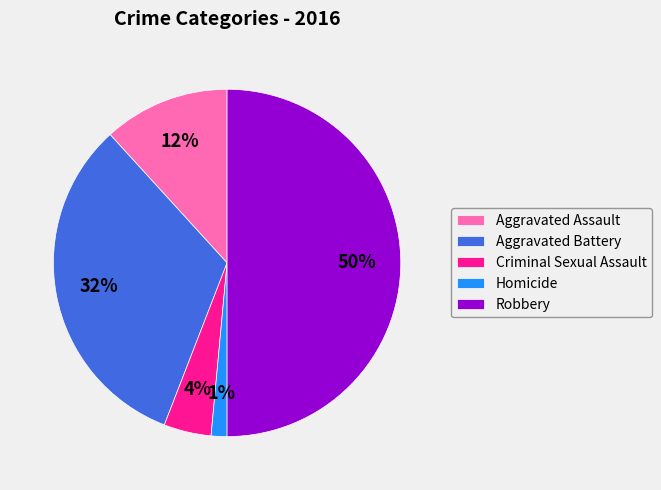

Between Robbery and Aggravated Battery, which is larger?

Robbery